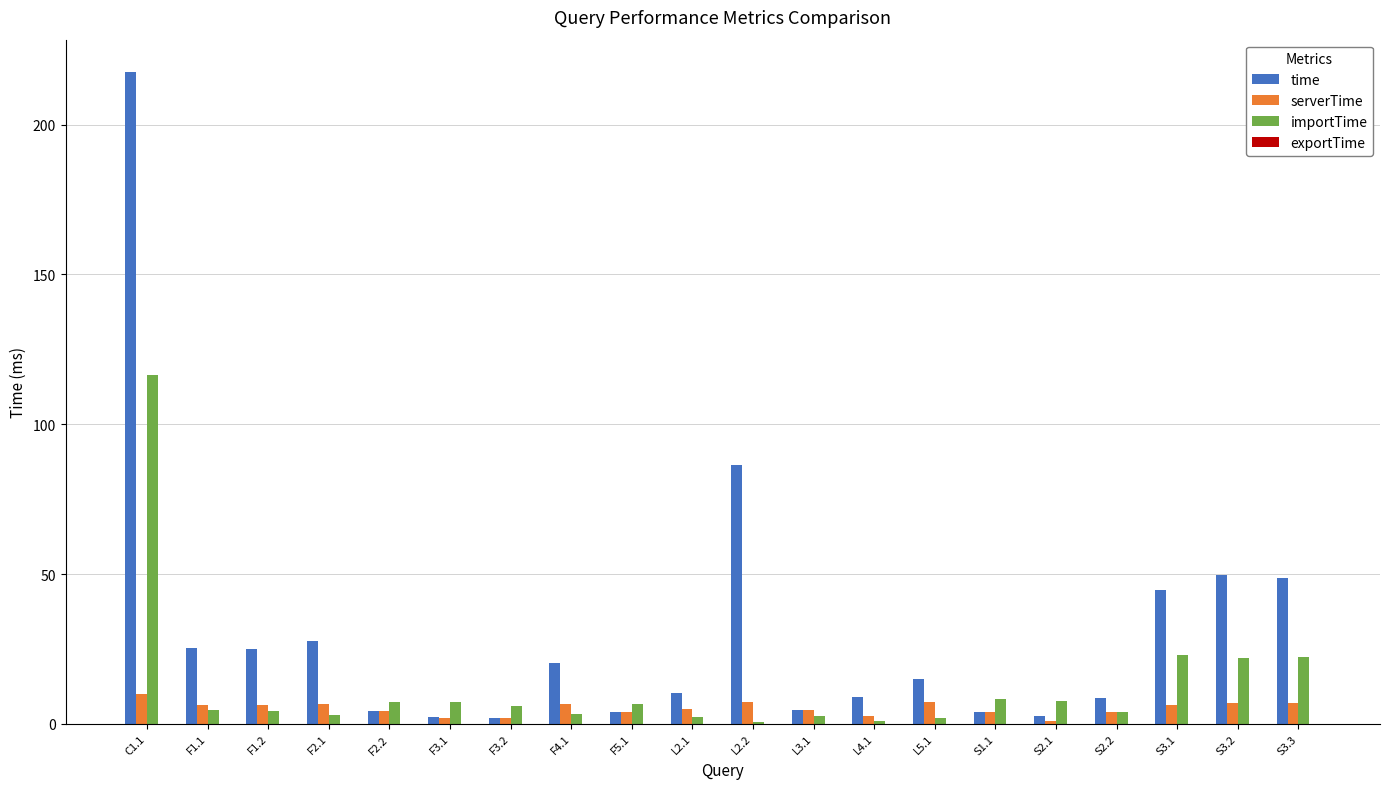

How many distinct data groups are displayed?

4